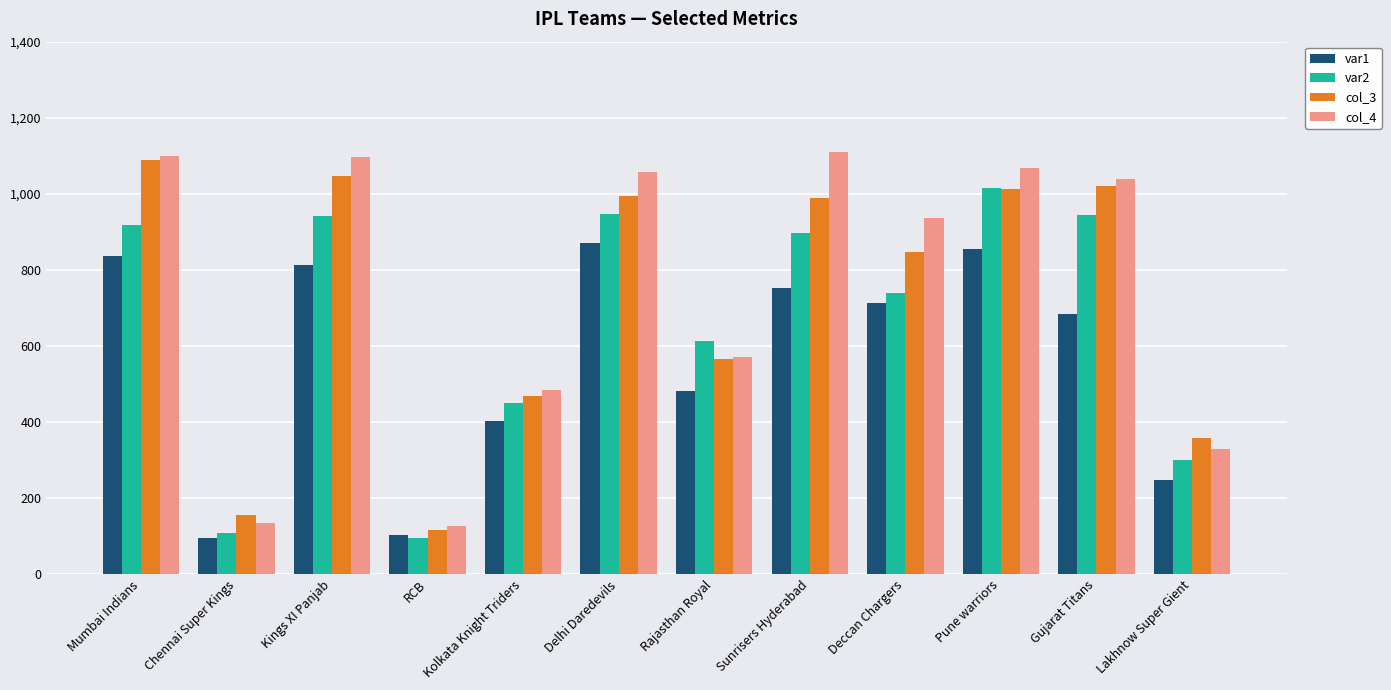

The col_3 series shows 1747 at Pune warriors. True or false?

False